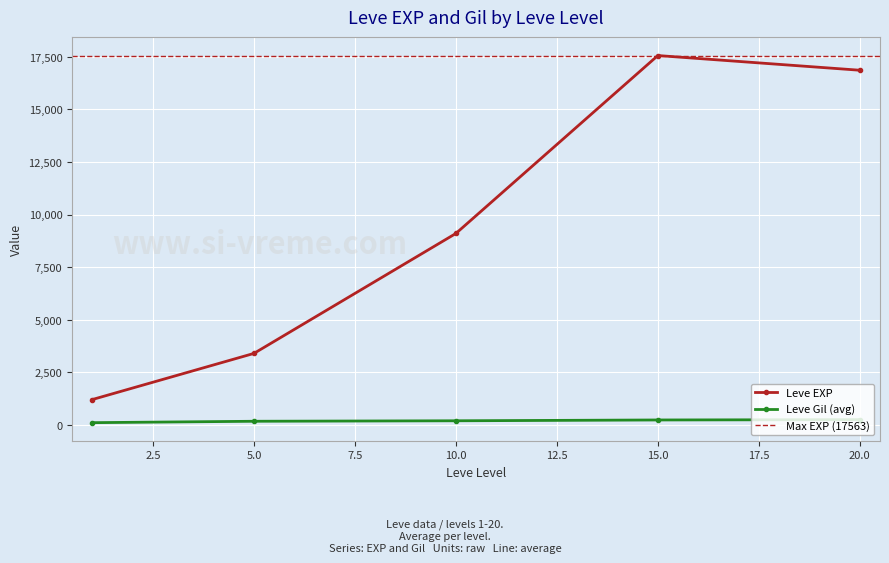

True or false: Leve Gil (avg) has more than 2 interior local peaks.

False